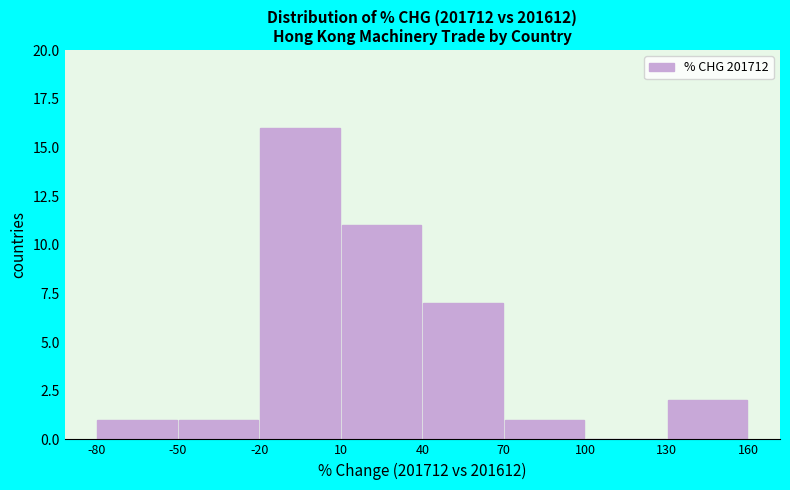

How tall is the bar that spans 10 to 40 on the x-axis? The values are not printed on the chart, so give them approximately, as read against the axis.

11